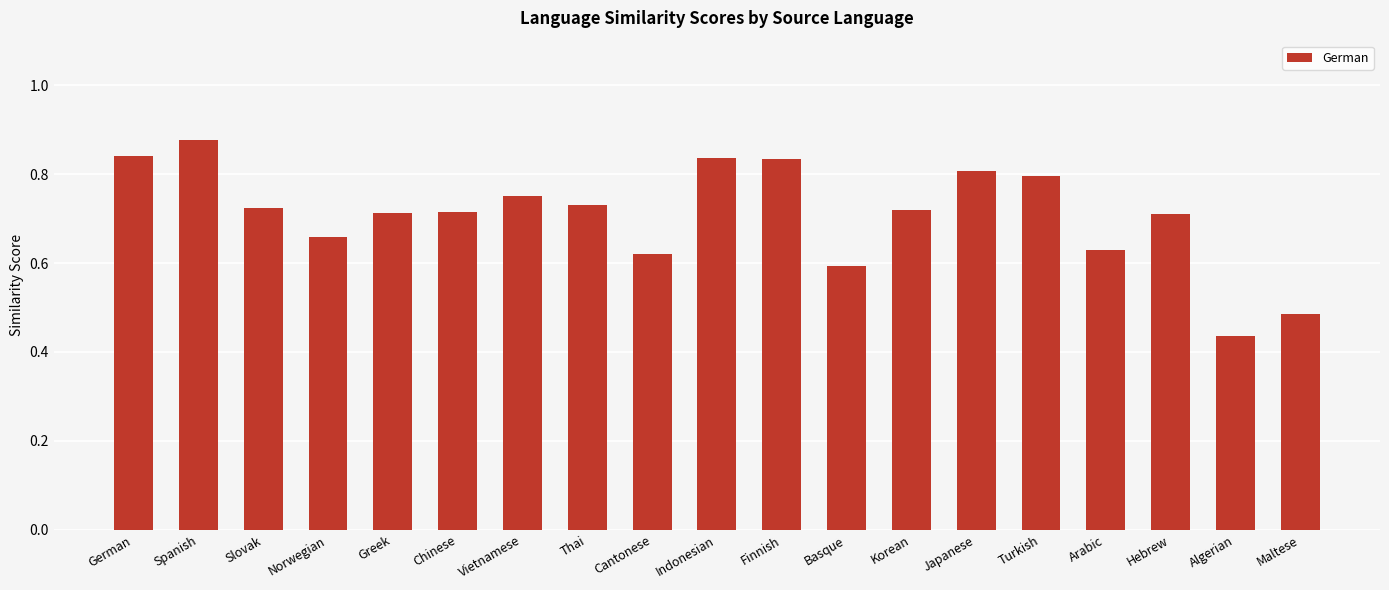

True or false: the data shows 0.8 at Finnish.

True